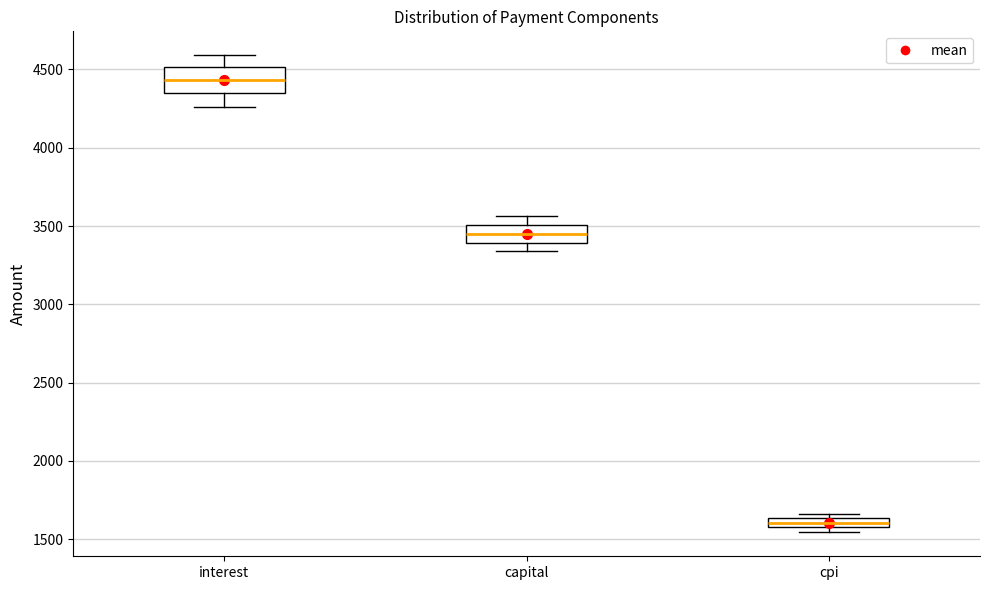

Which box's median line is the highest?

interest